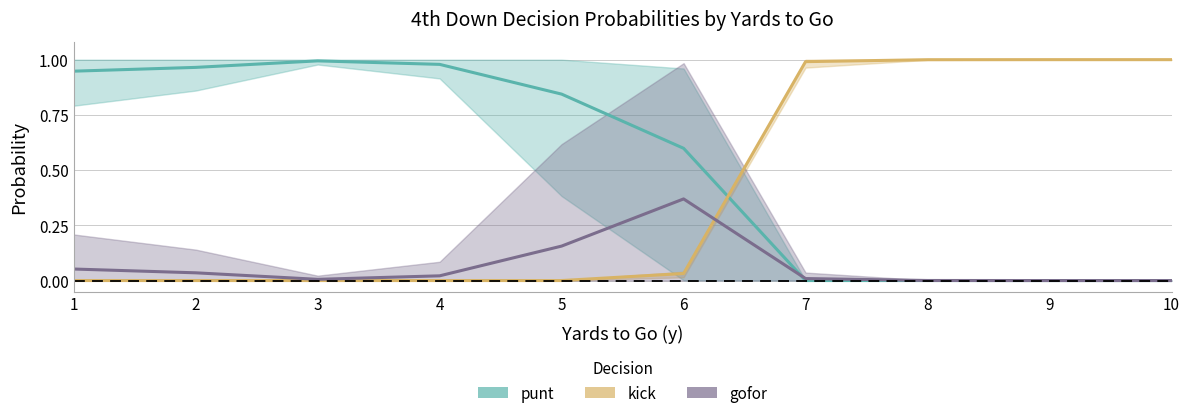

What is the highest value of the gofor series?

0.4